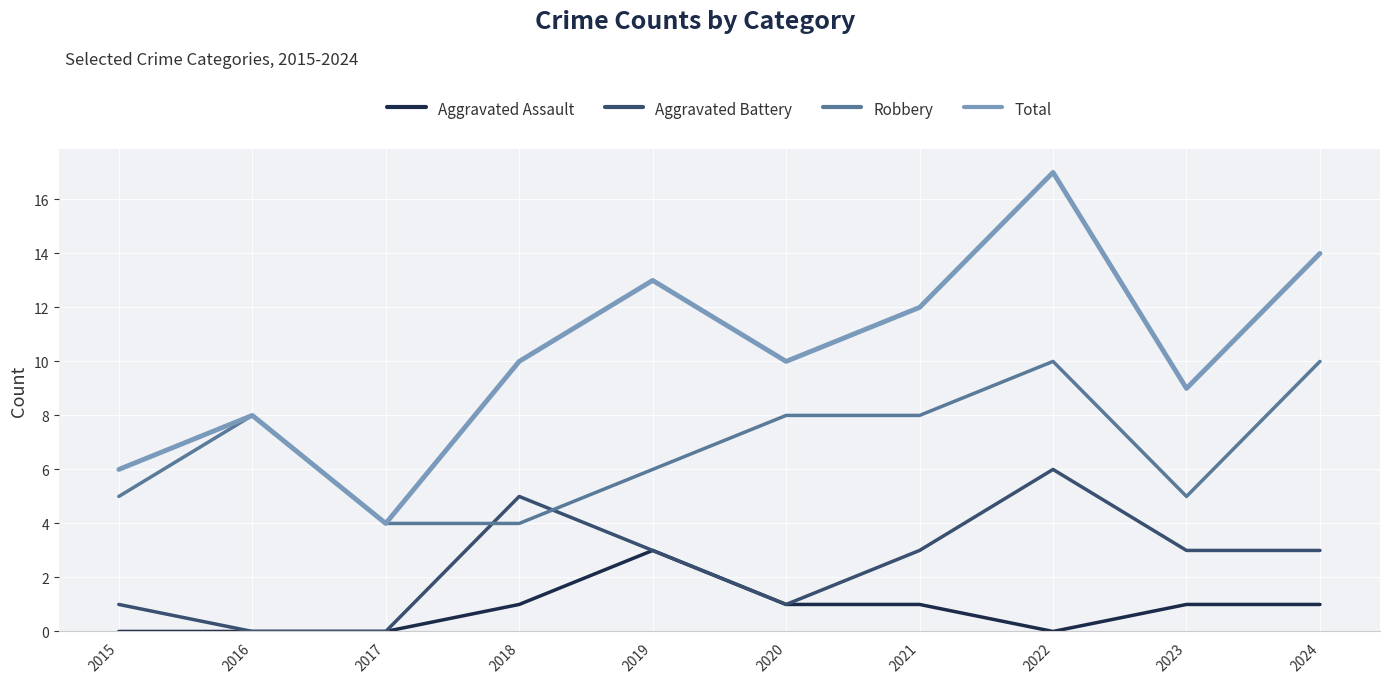

How many categories are shown in the chart?

10